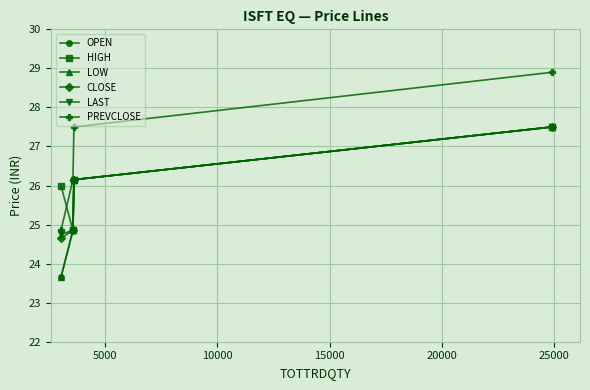

Is this an area chart (filled region under the line)?

No